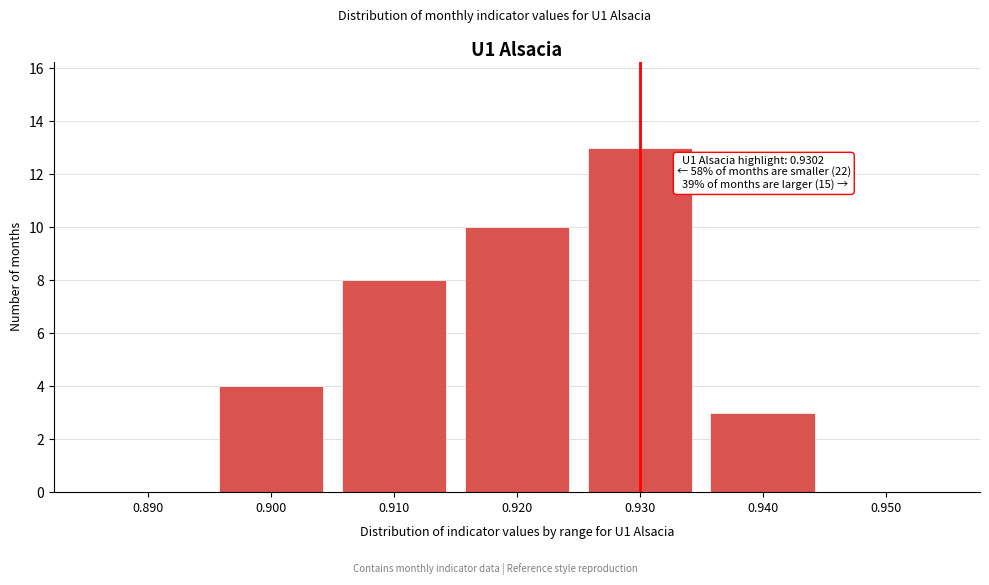

Reading left to right, what are all the values shown in this chart?

0.890=0	0.900=4	0.910=8	0.920=10	0.930=13	0.940=3	0.950=0